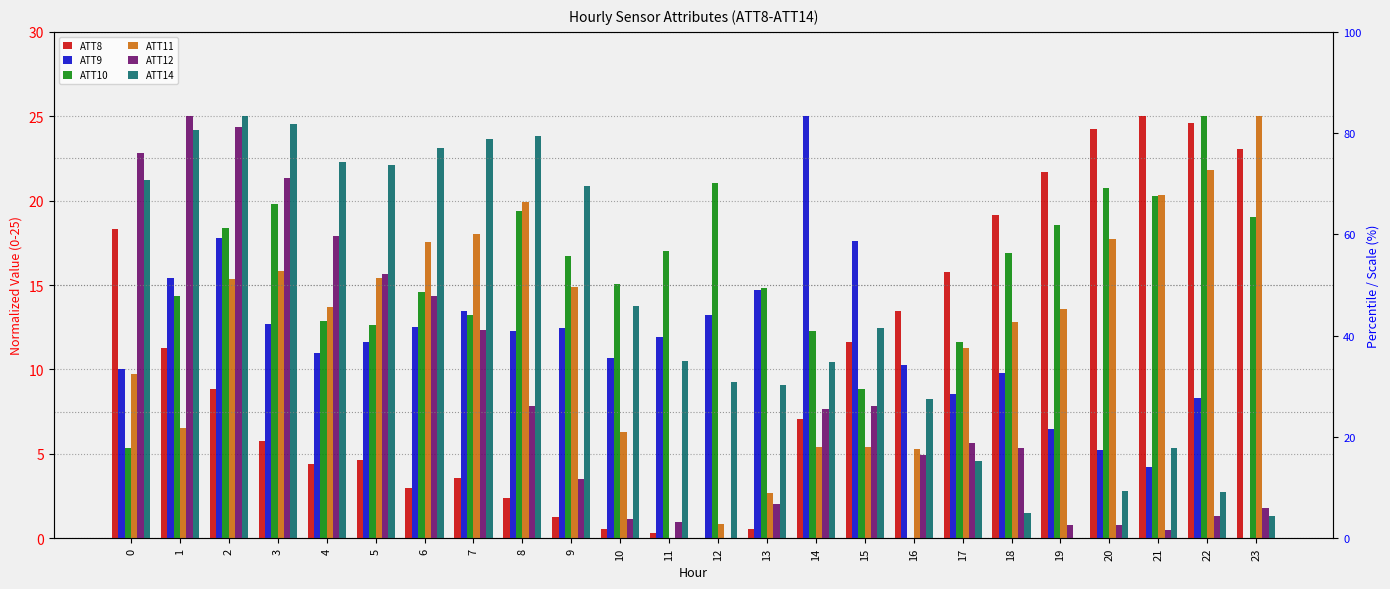

How many values in ATT8 are above zero?

23